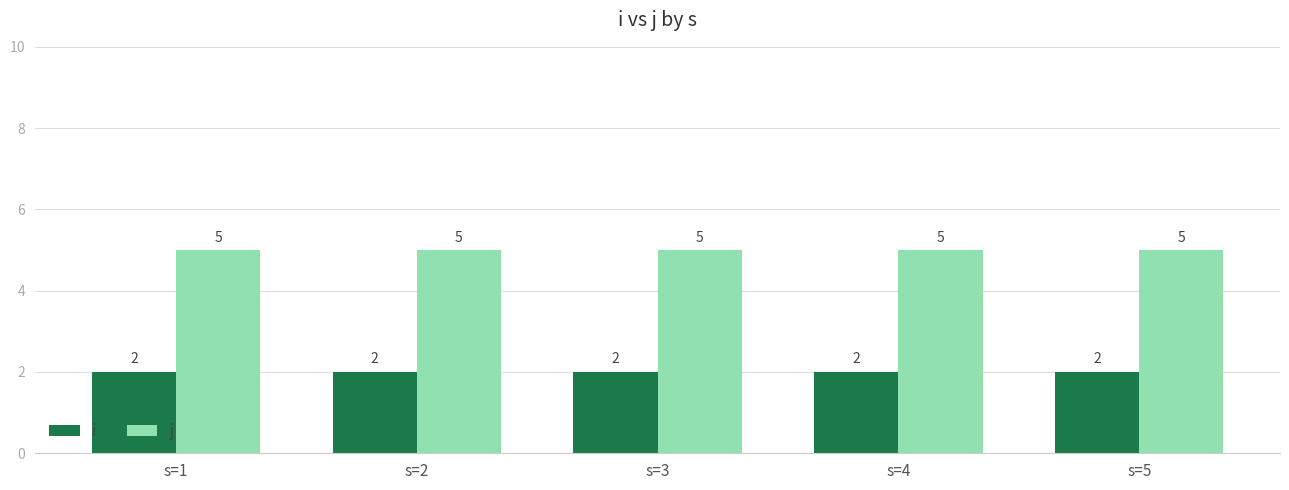

How many bars are there in each group?

2